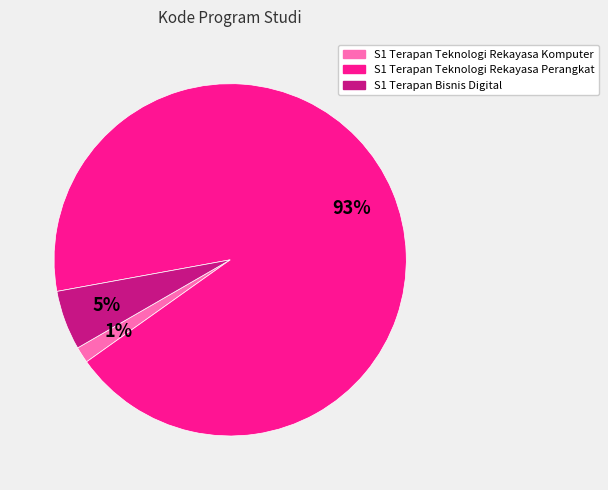

How many segments does this pie chart have?

3